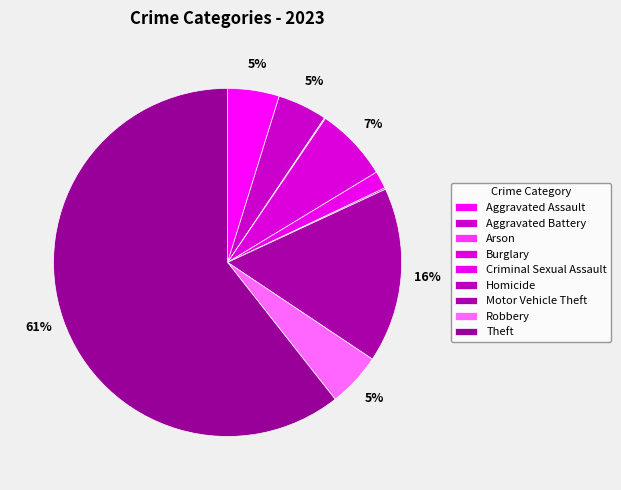

Is it true that Arson is 1% of the pie?

False